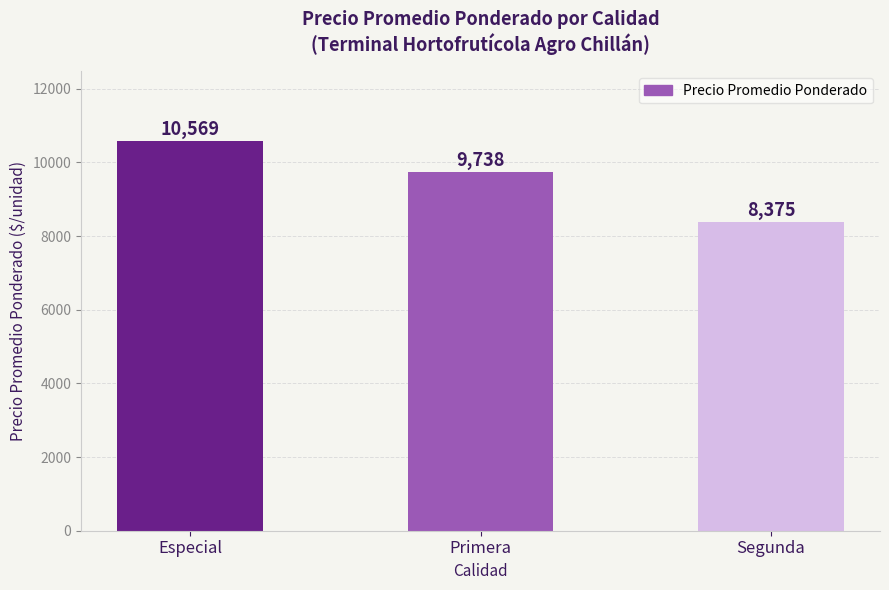

Reading left to right, transcribe all the data shown in this chart.

10569	9738	8375